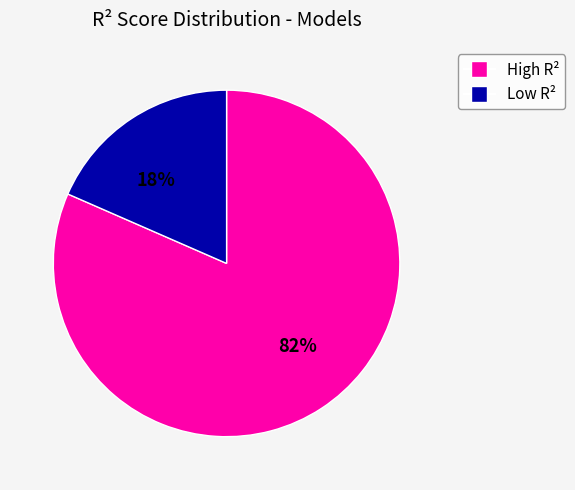

Is there a majority slice in this chart?

Yes